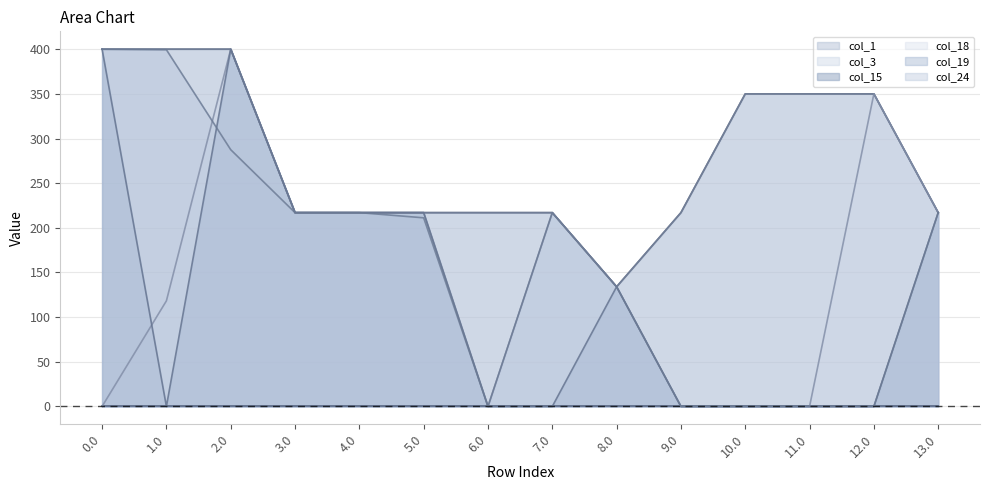

The value of col_18 at 8.0 is 57.4. True or false?

False